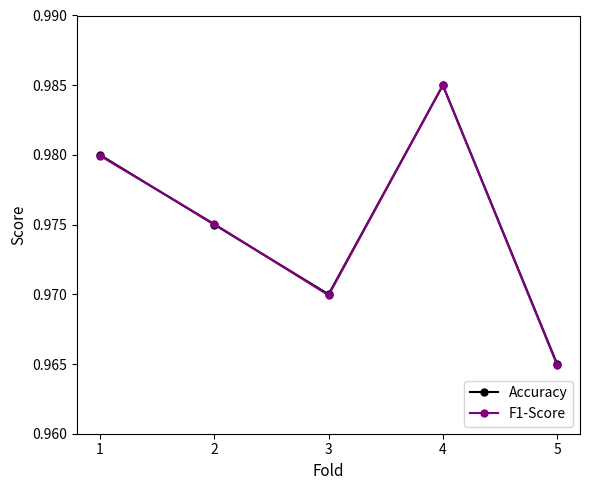

The value of Accuracy at 1 is 1.4. True or false?

False